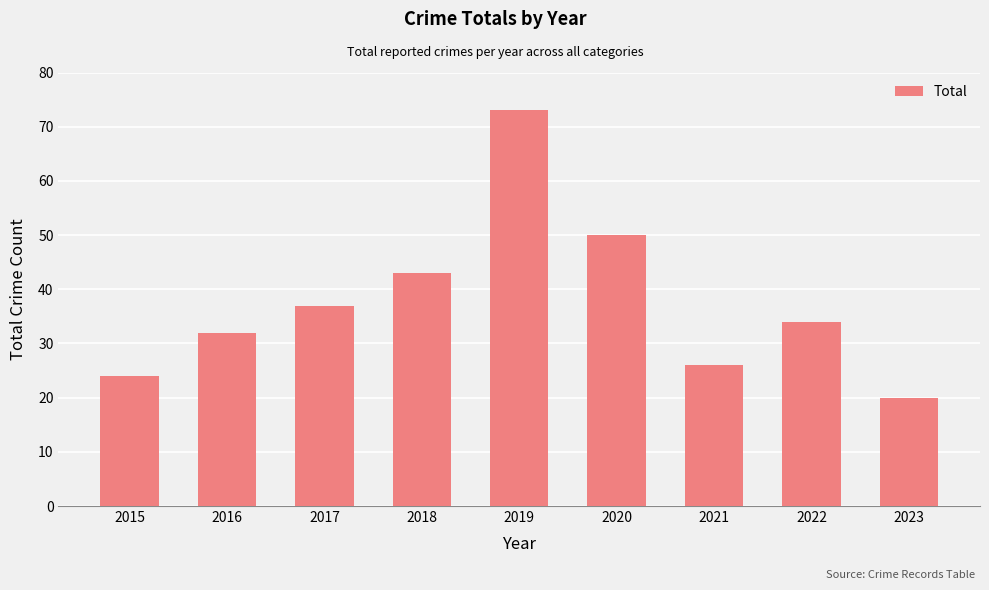

What is the greatest value displayed?

73